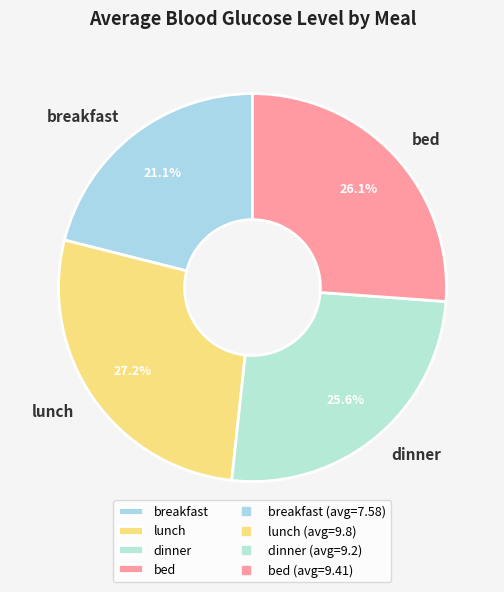

What is the ratio of the value at dinner to the value at bed?

1.0